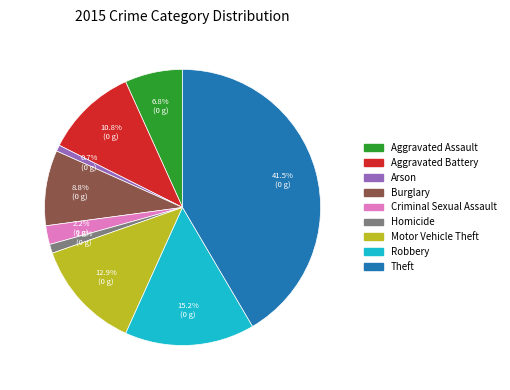

Which category has the biggest portion of the pie?

Theft